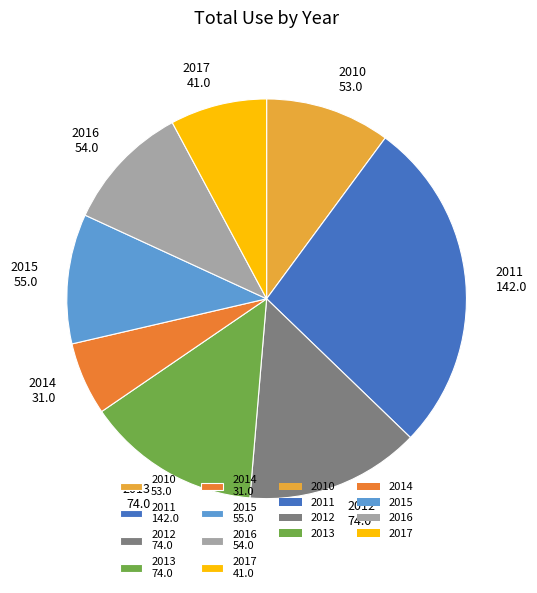

What is the ratio of the value at 2016 to the value at 2012?

0.7